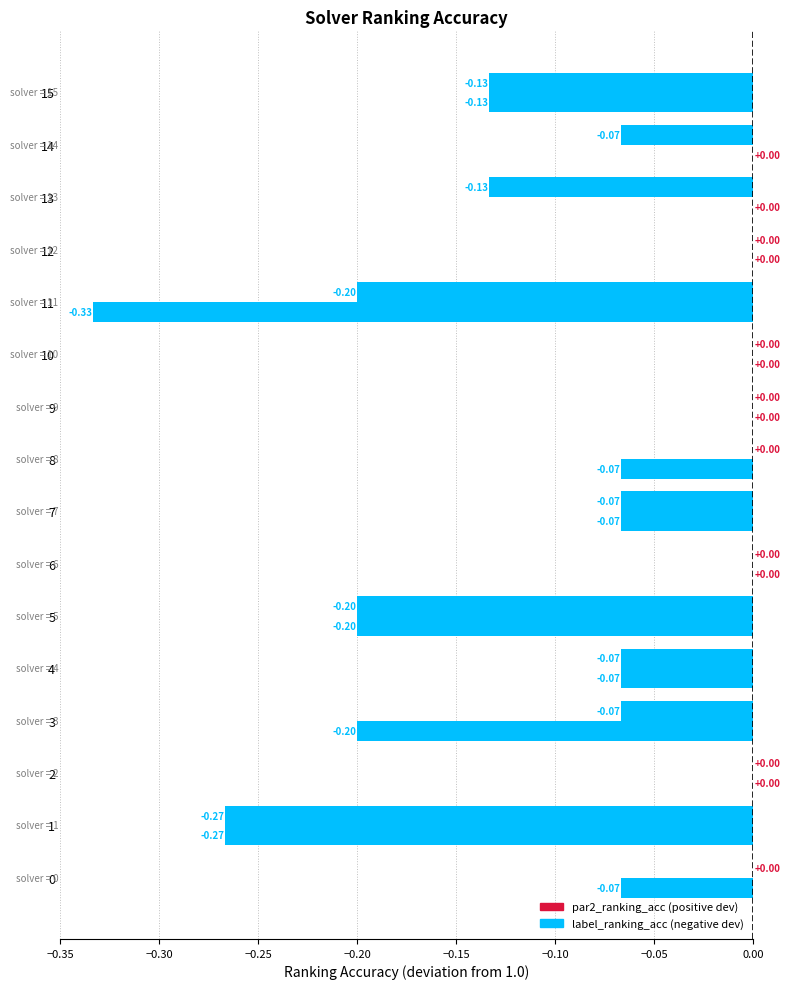

Count the number of data series in this chart.

2